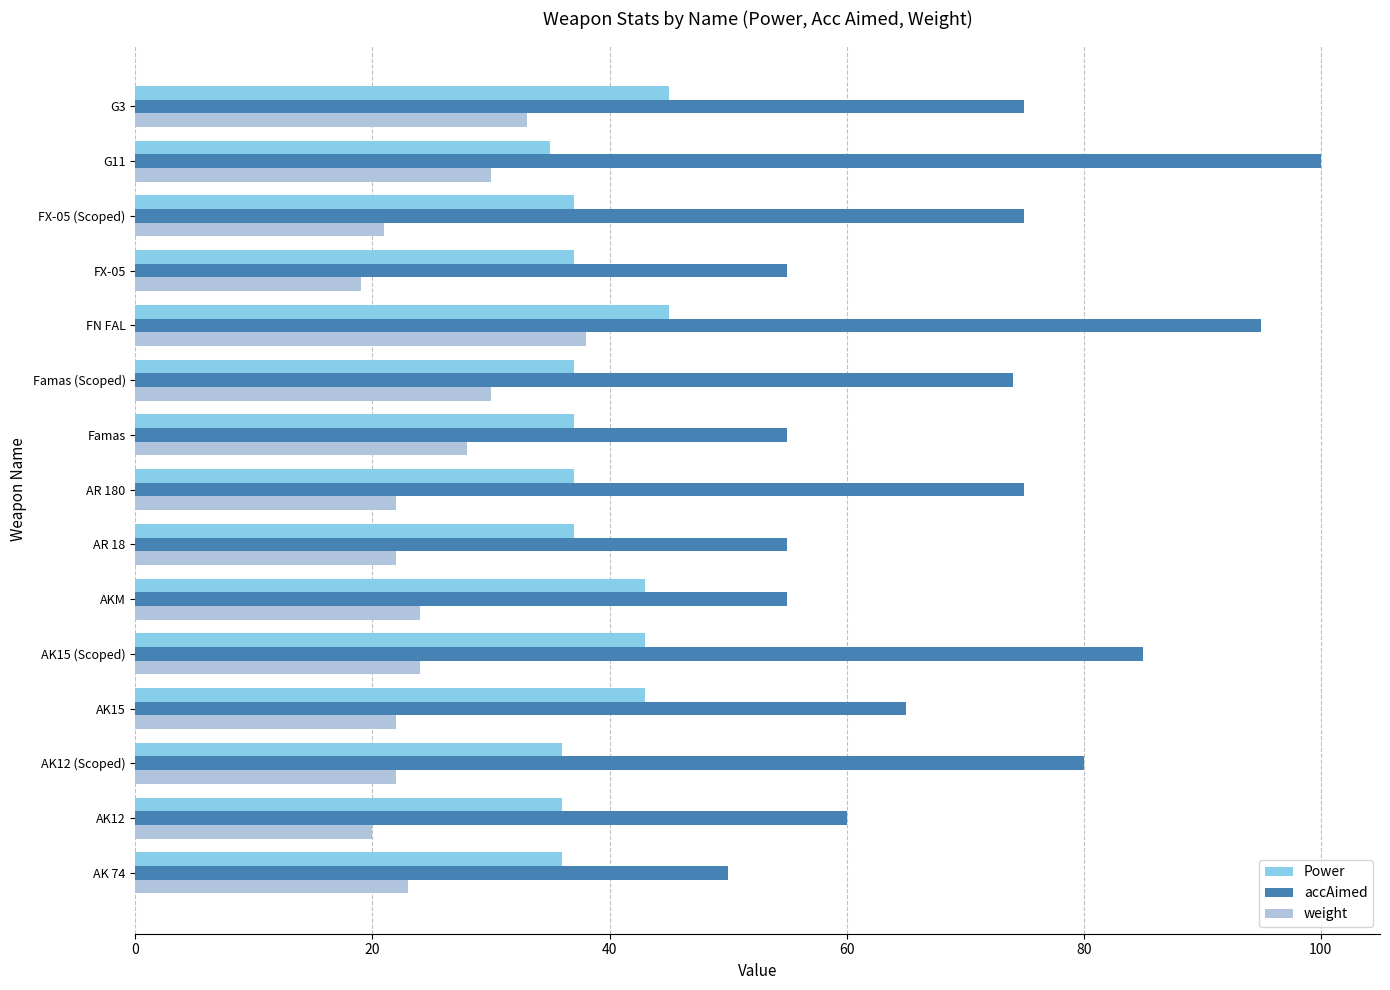

The Power series shows 45 at FN FAL. True or false?

True